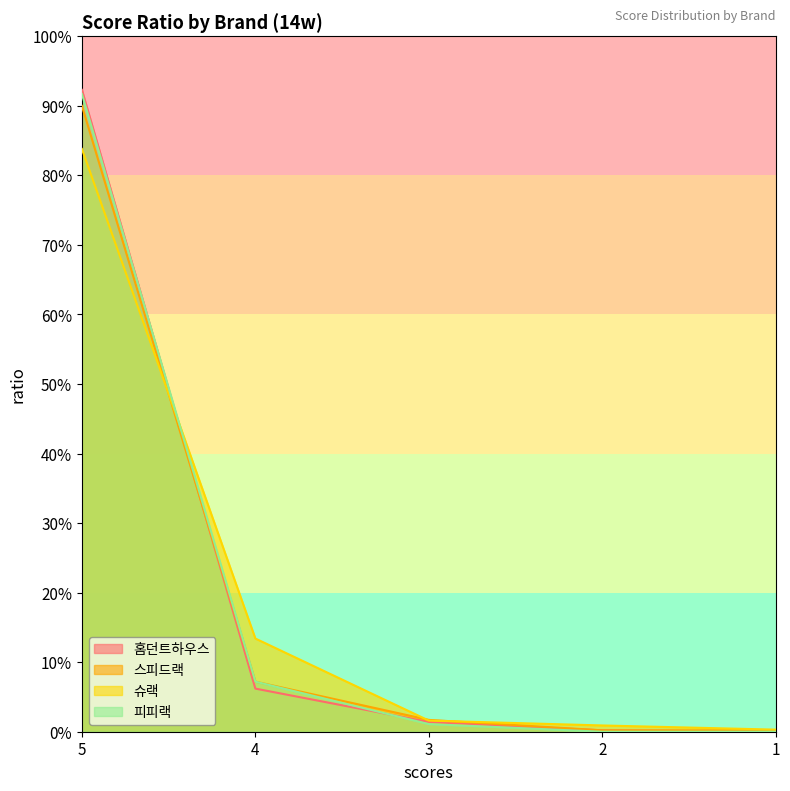

Which series has the largest range (max minus min)?

홈던트하우스